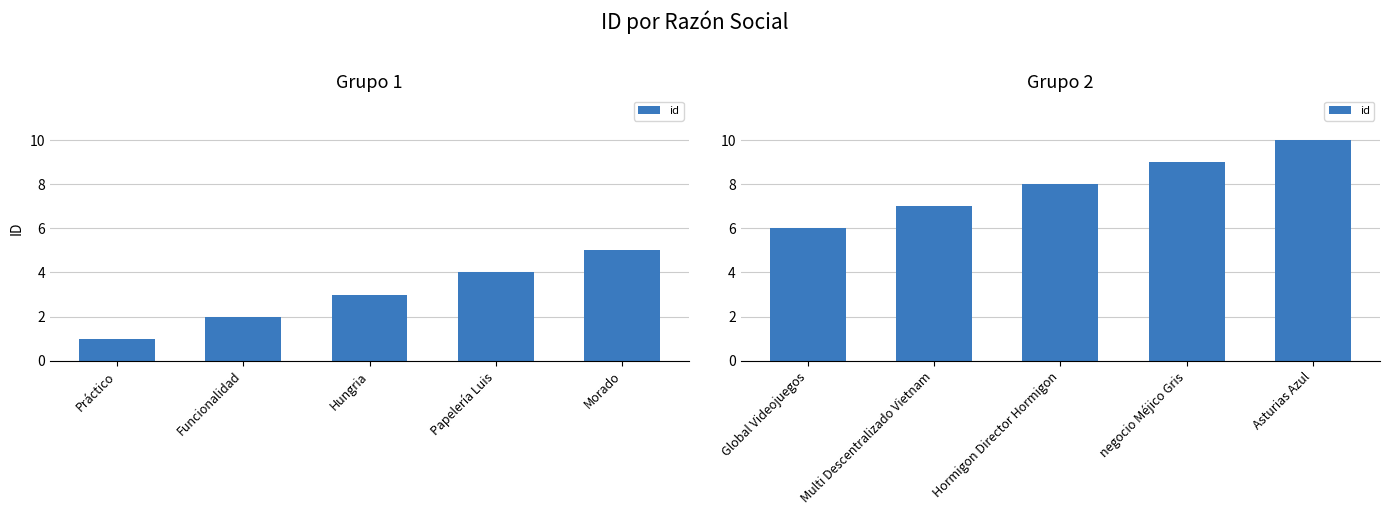

Are the bars grouped side by side (vs. stacked)?

No